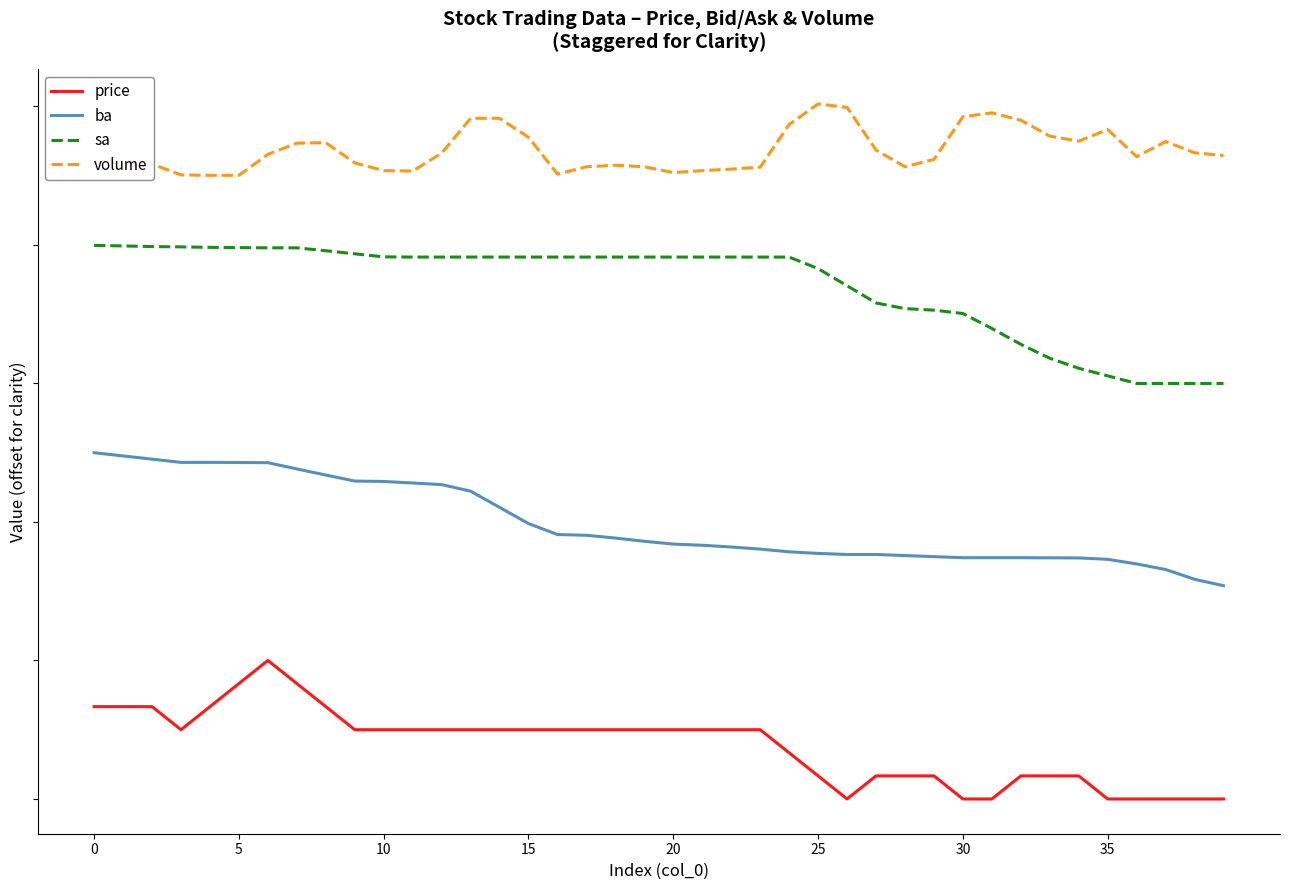

Does the chart have visible grid lines?

No